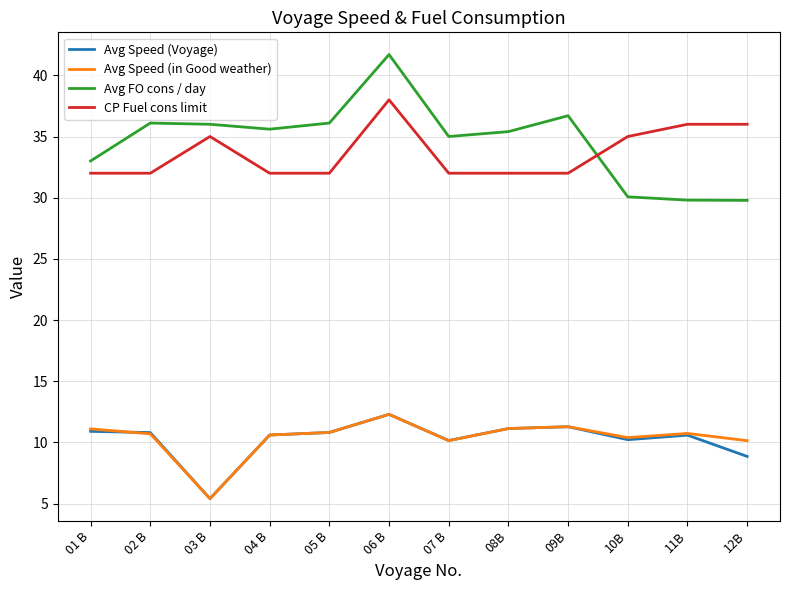

True or false: Avg Speed (in Good weather) and CP Fuel cons limit cross at least once.

False